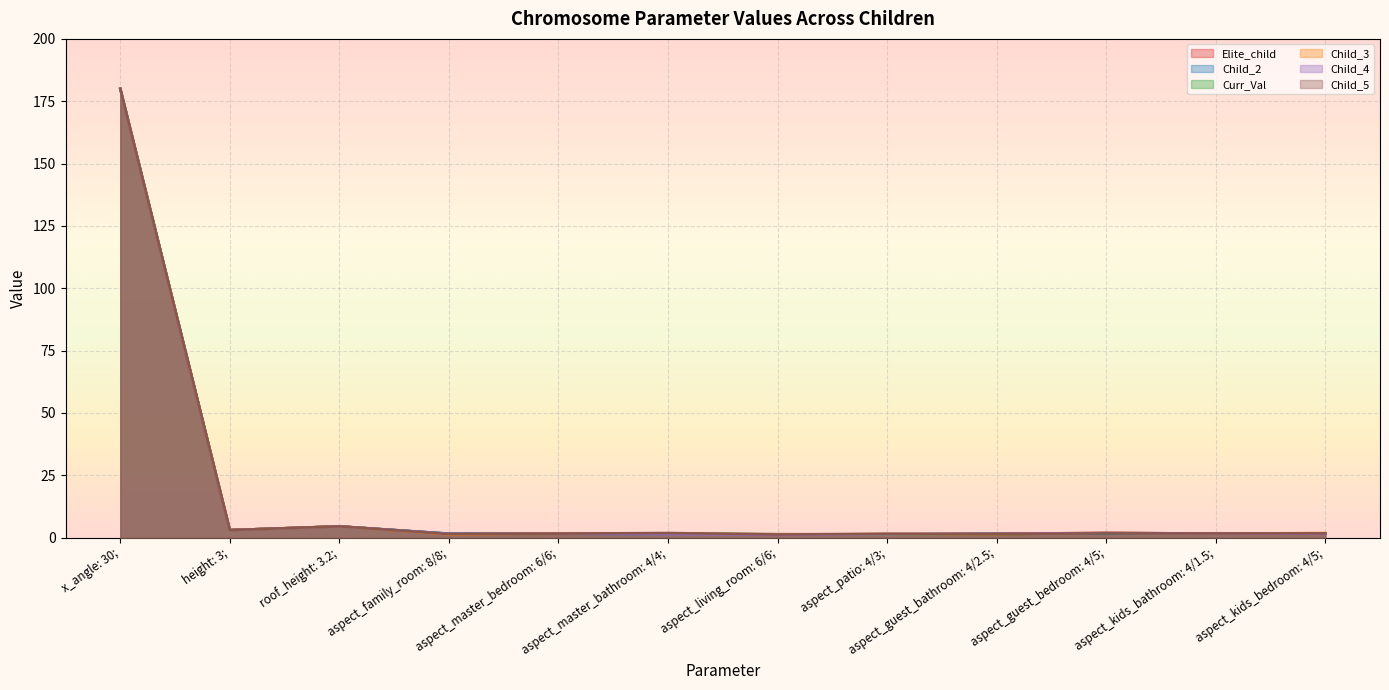

True or false: Elite_child and Child_4 cross at least once.

True